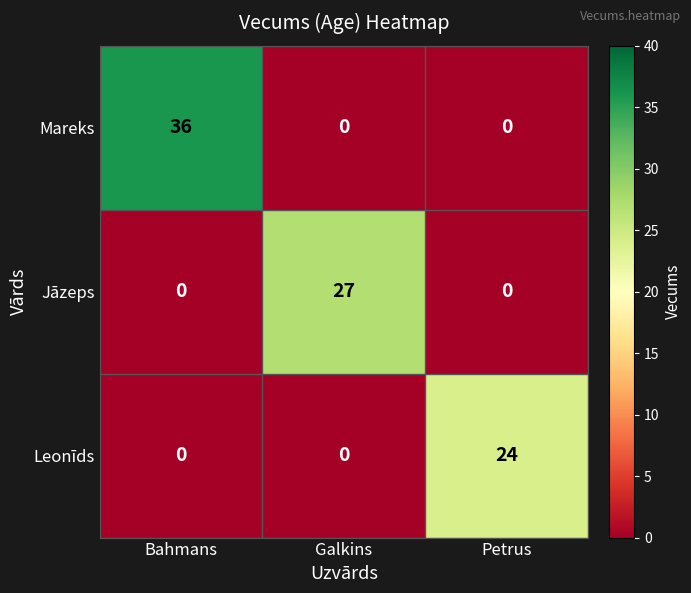

Reading left to right, list all the values displayed in this chart.

Mareks: 36	0	0
Jāzeps: 0	27	0
Leonīds: 0	0	24